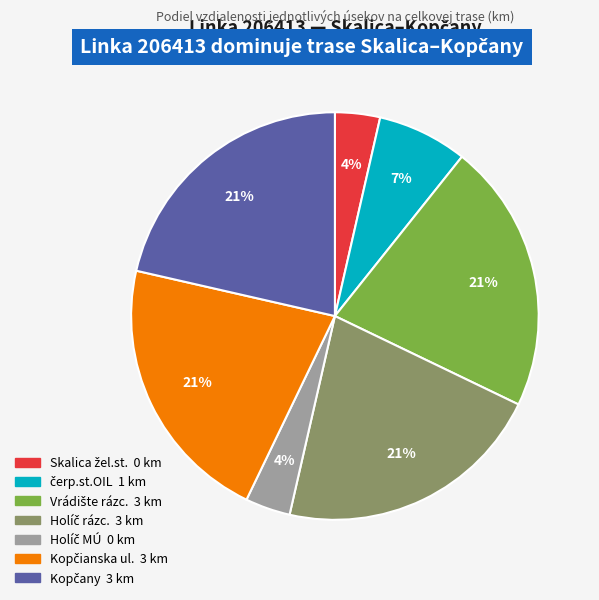

To the nearest percent, what is the average slice percentage?

14%